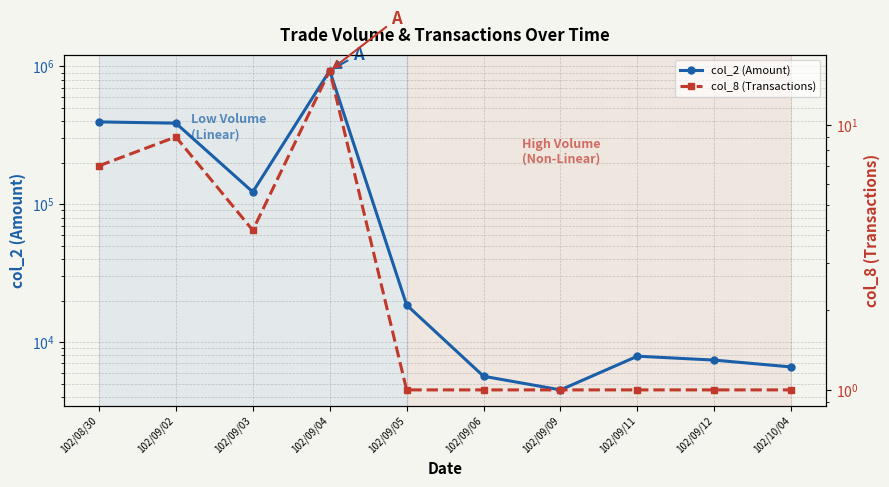

What is the label of the 9th point from the right?

102/09/02